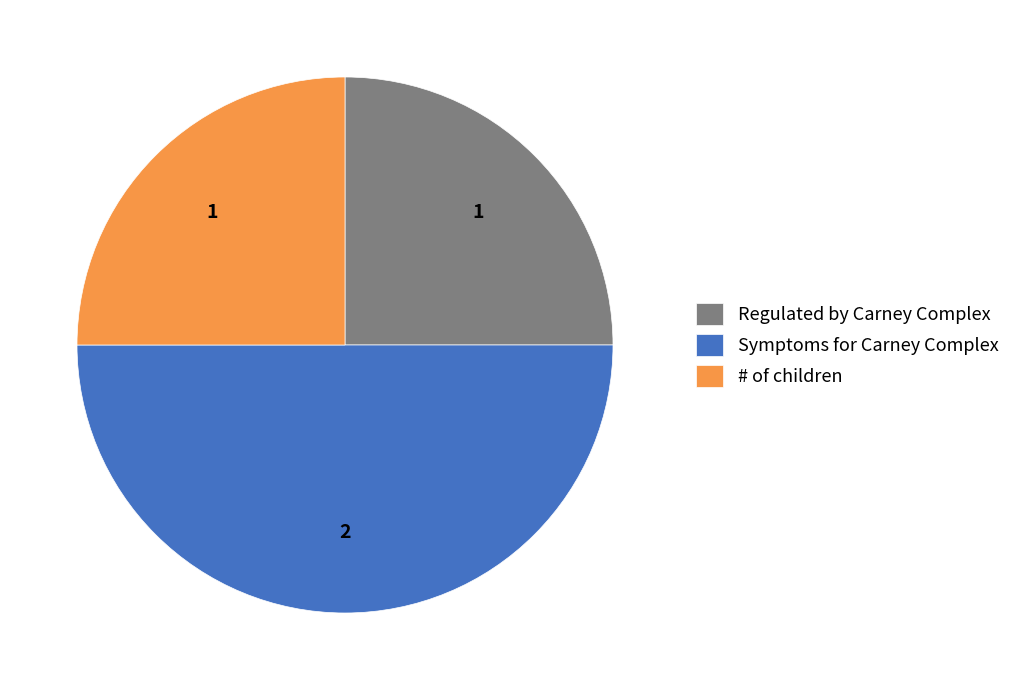

What is the largest slice in the pie chart?

Symptoms for Carney Complex